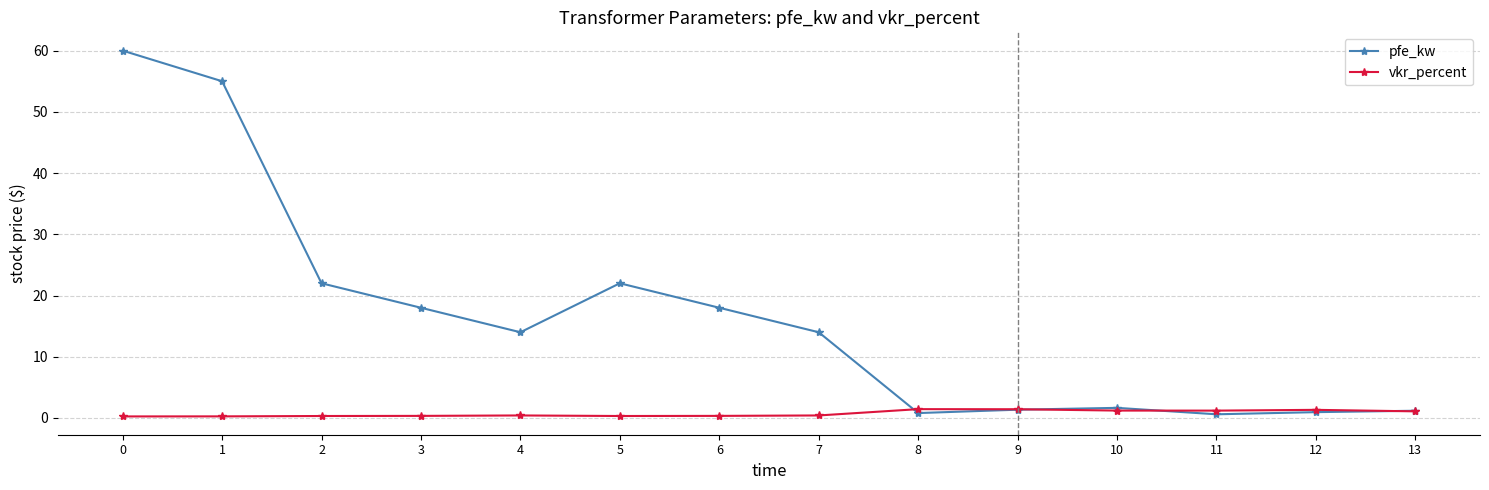

What are all the series names shown in the legend?

pfe_kw, vkr_percent